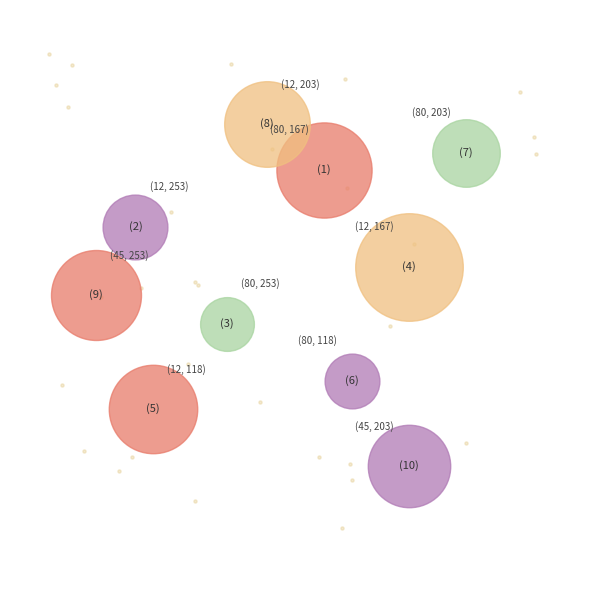

To the nearest percent, what percentage of the pie is (45, 253)?

11%